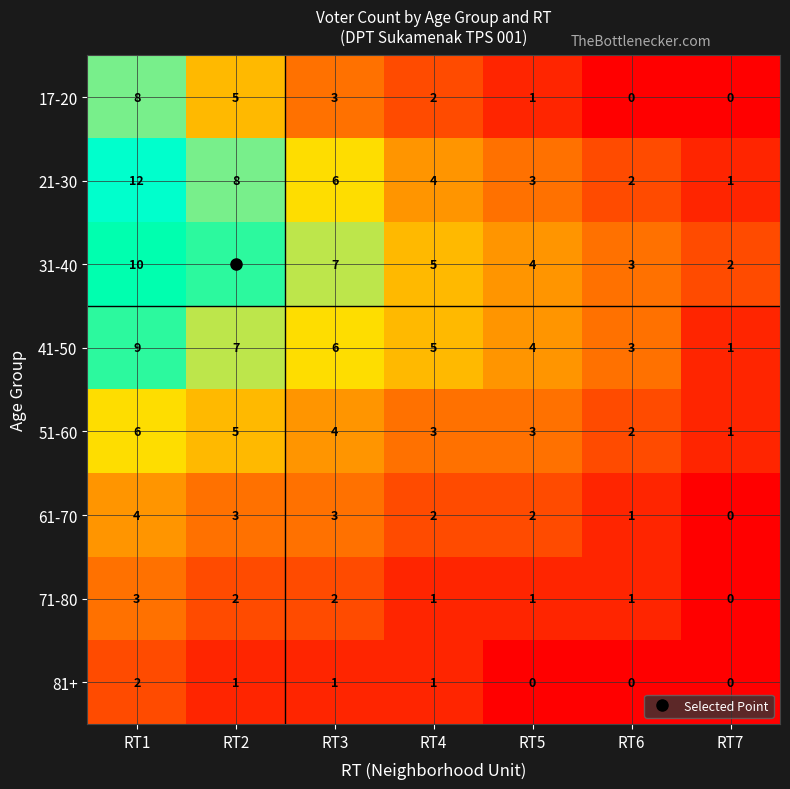

What is the difference between the maximum and second lowest values in the 41-50 series?

6